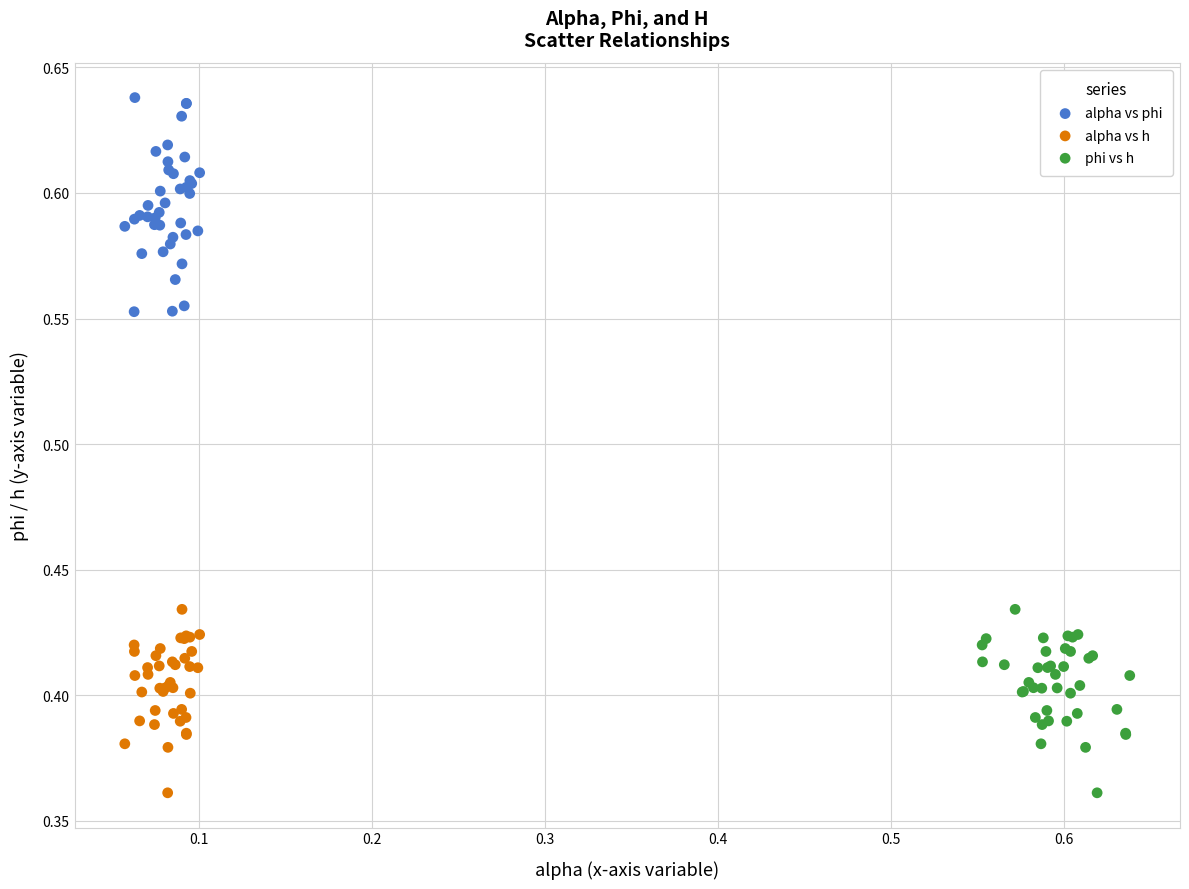

Which series has the widest spread of Y values?

alpha vs phi